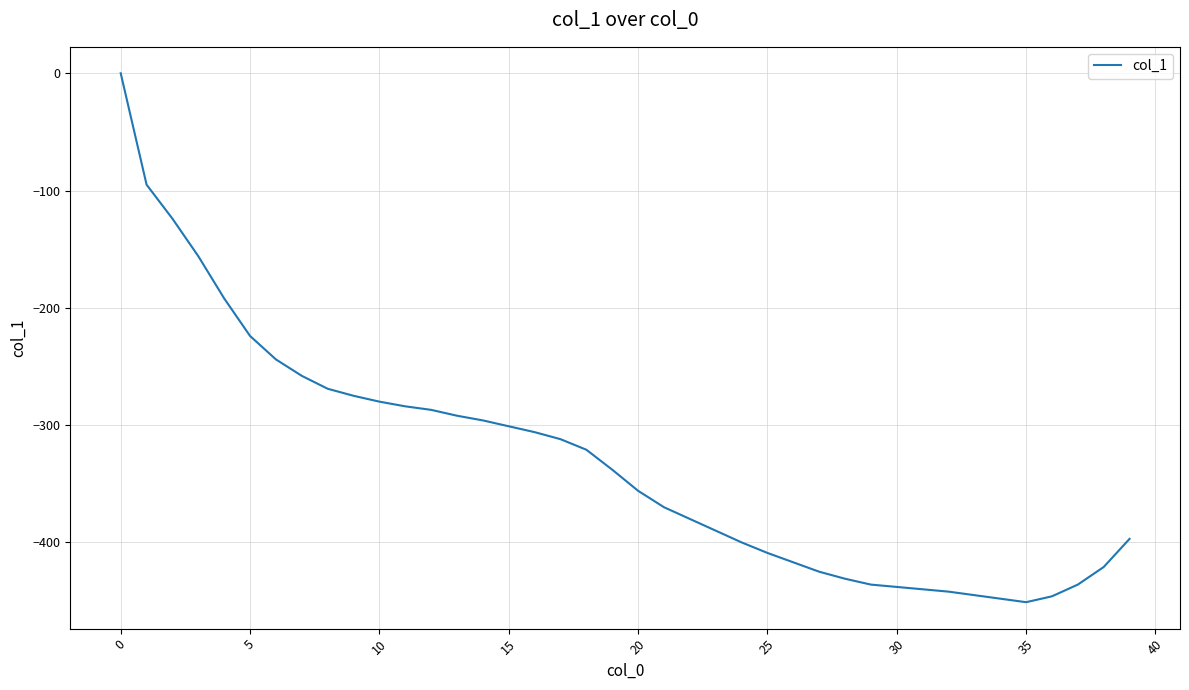

What is the minimum value shown in the chart?

-451